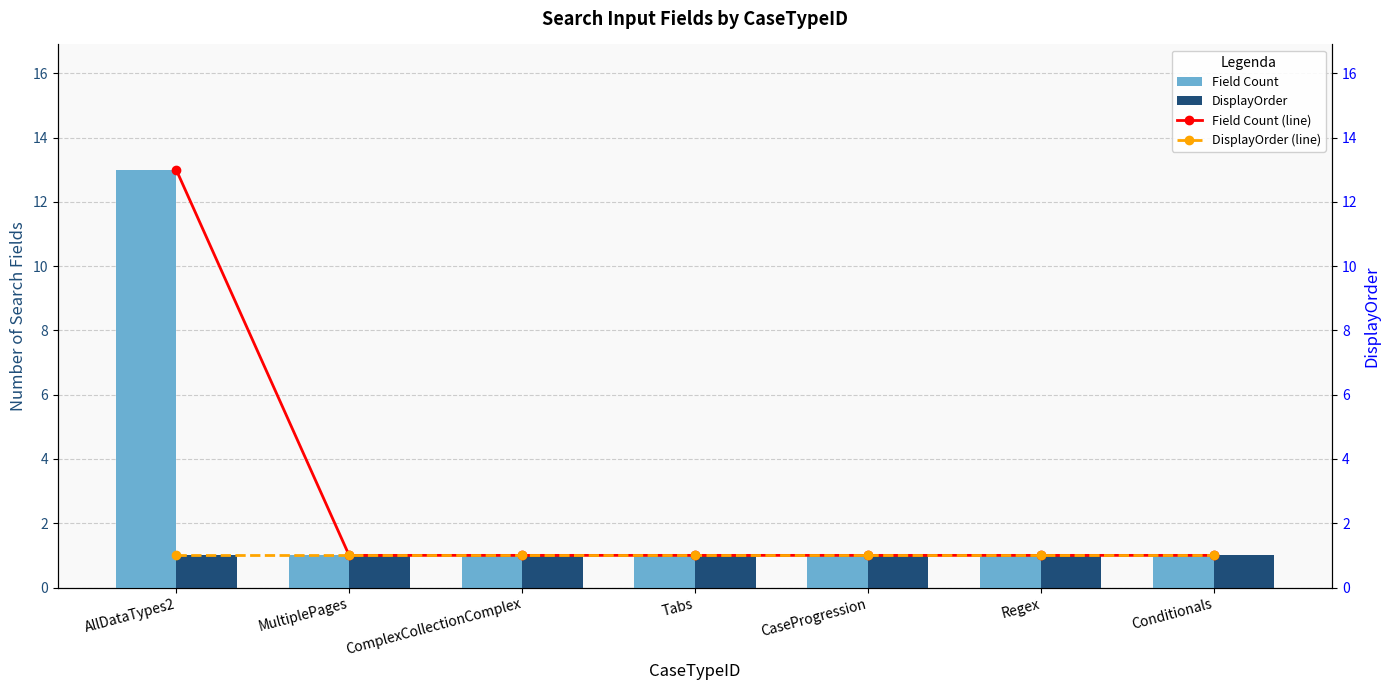

How many categories are shown in the chart?

7